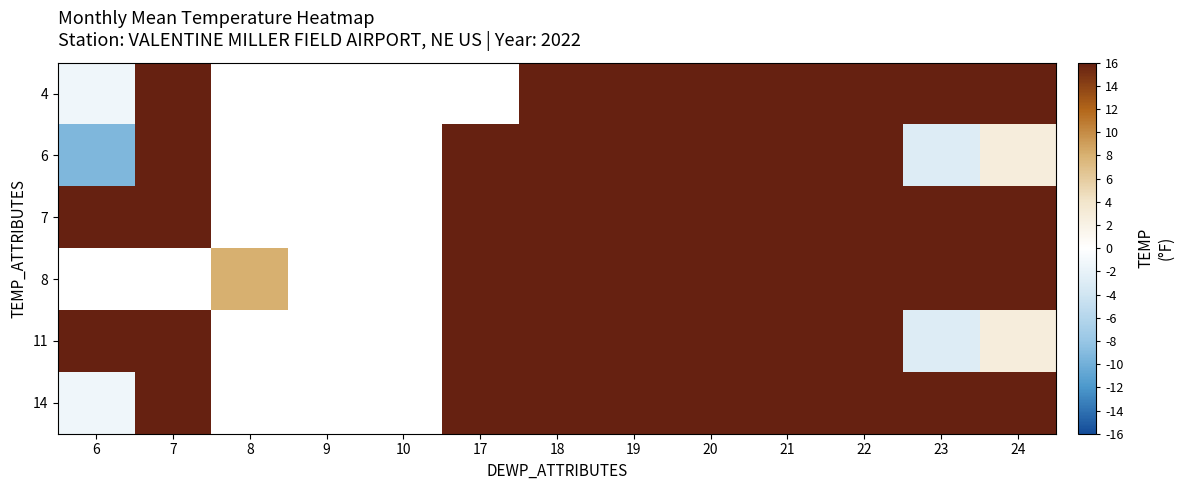

At how many categories does at least one series exceed 37?

8